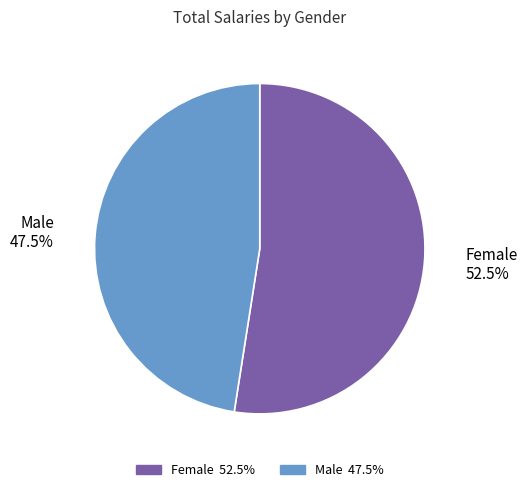

Which has a higher value, Female or Male?

Female